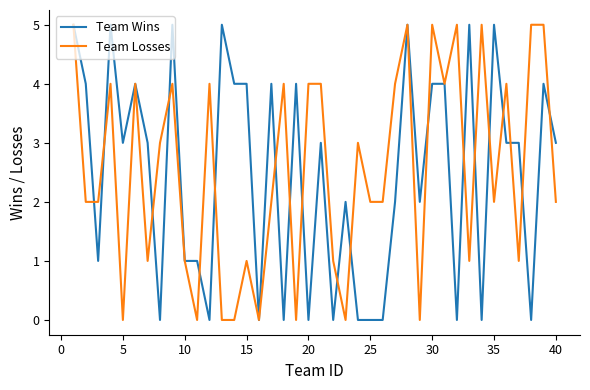

What is the greatest value displayed?

5